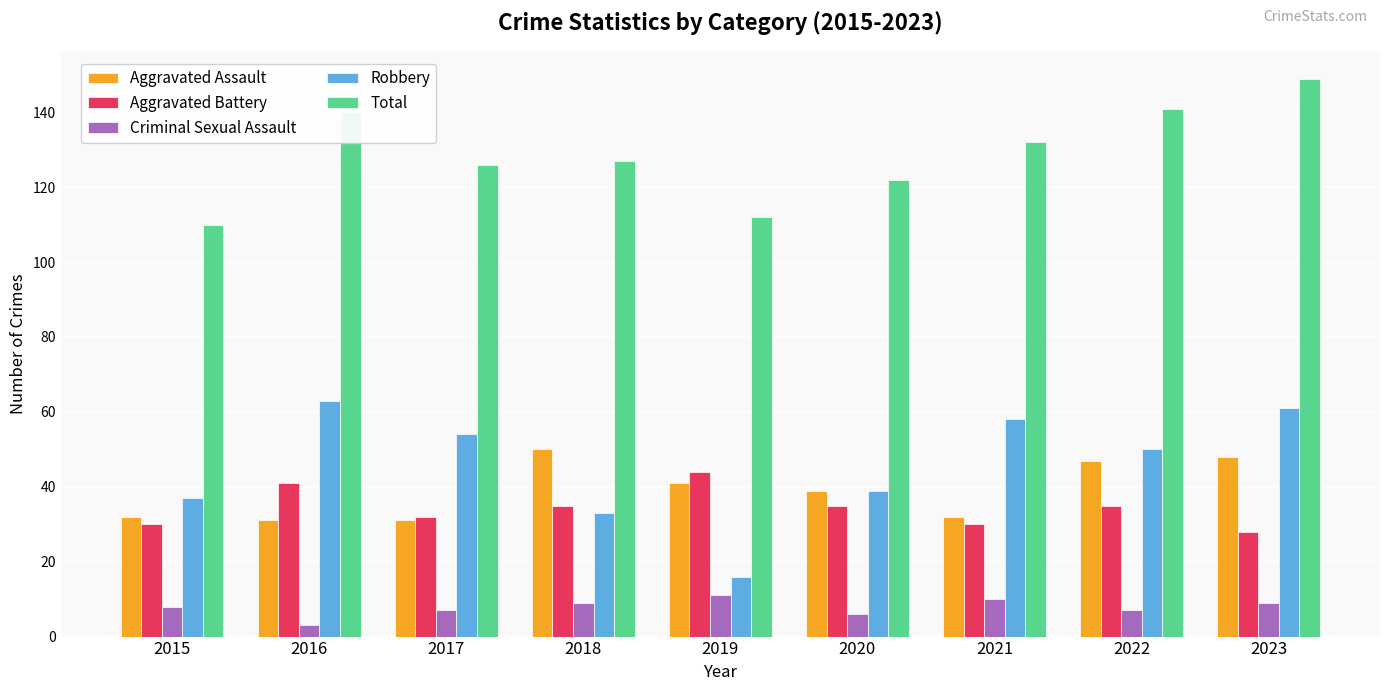

What is the total value across all series at 2016?

278